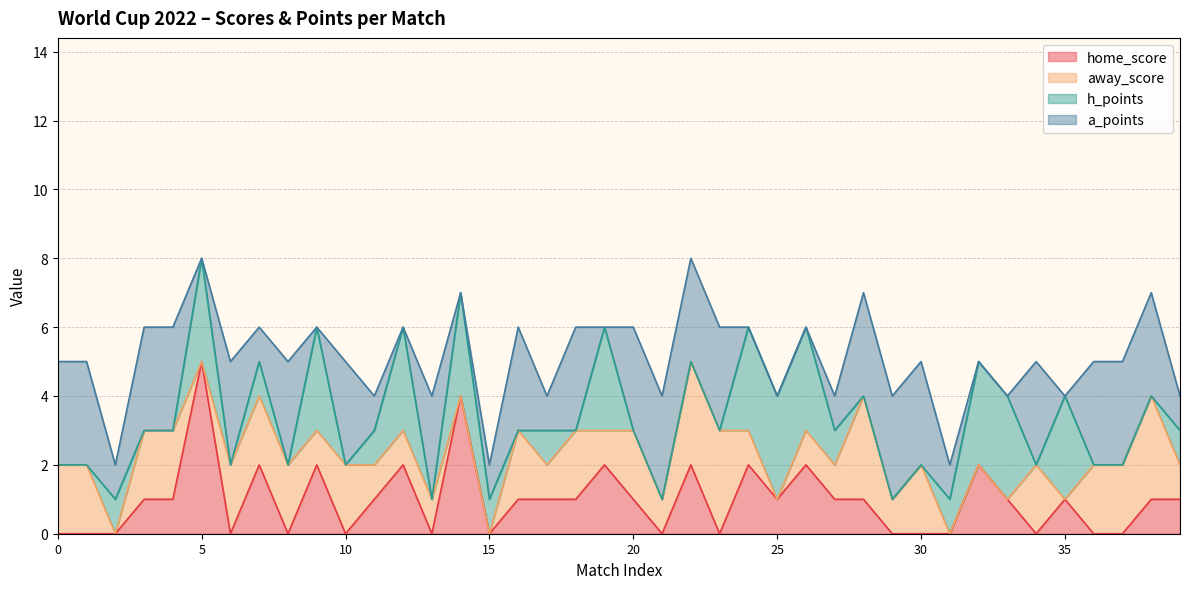

Does the chart display data point markers on the line(s)?

No